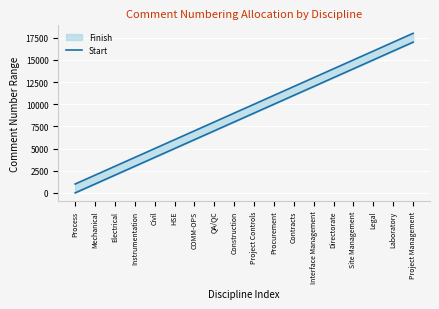

Is it true that the value at Directorate is 6864?

False